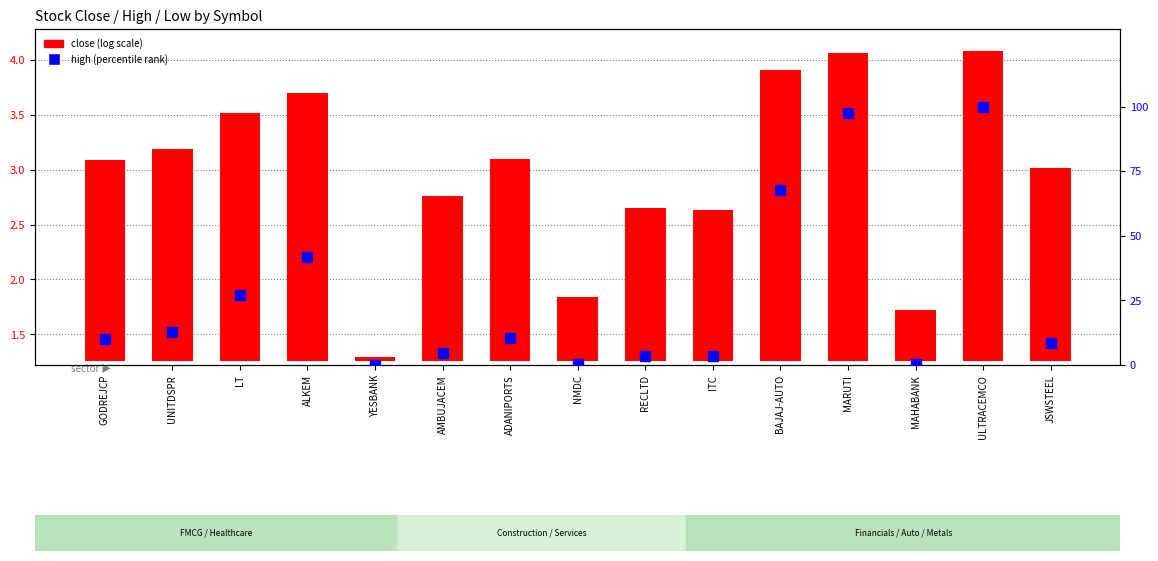

Which series reaches the minimum Y coordinate?

high (percentile)